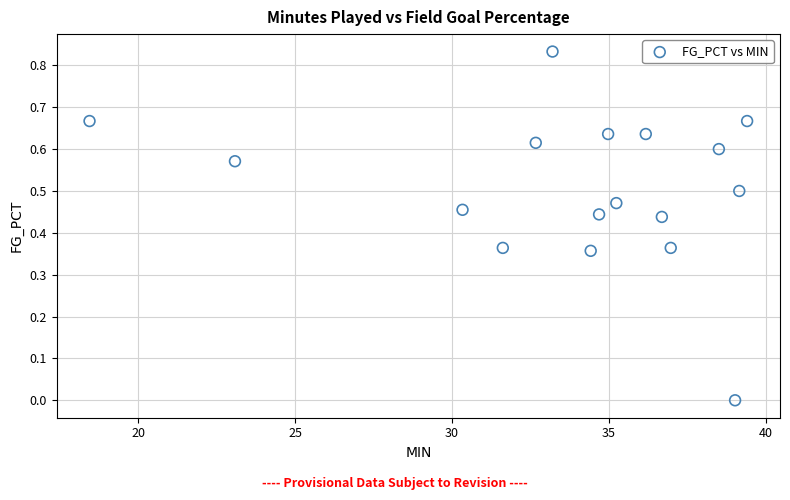

What is the range of X values (max minus min)?

20.9